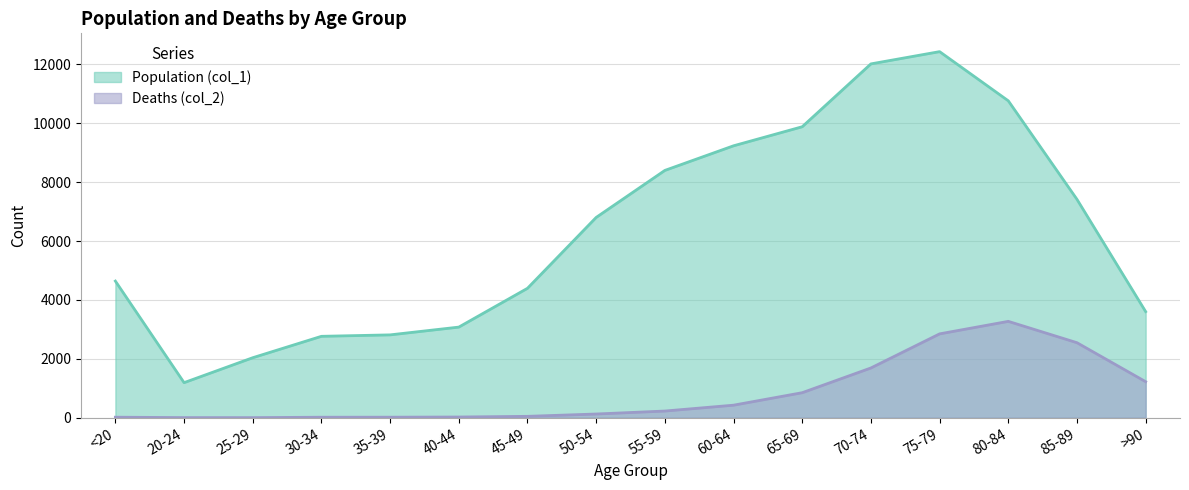

Where does the Deaths (col_2) series first go above 227?

60-64